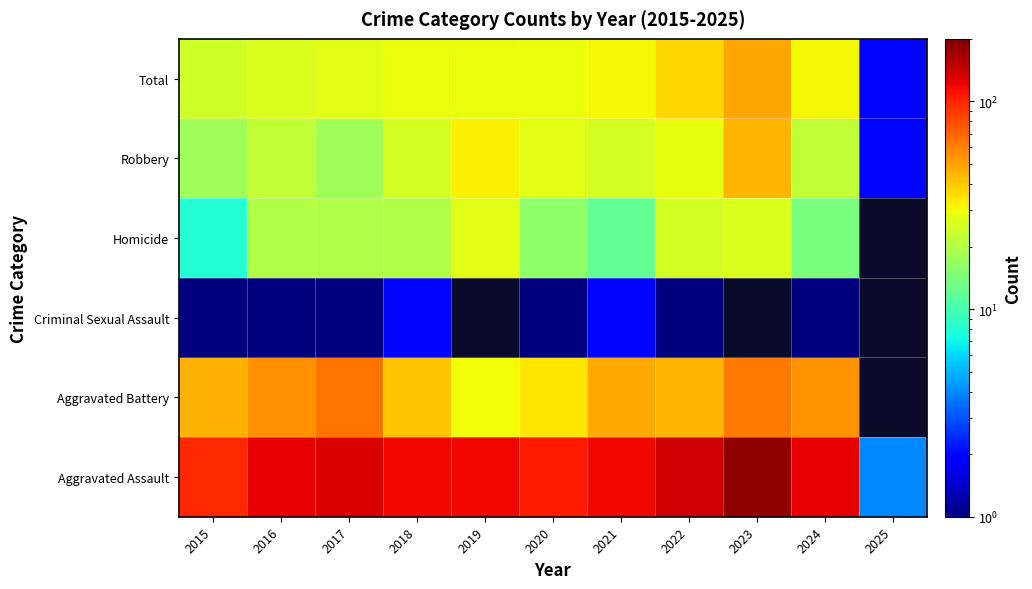

What is the highest value of the Robbery series?

45.0